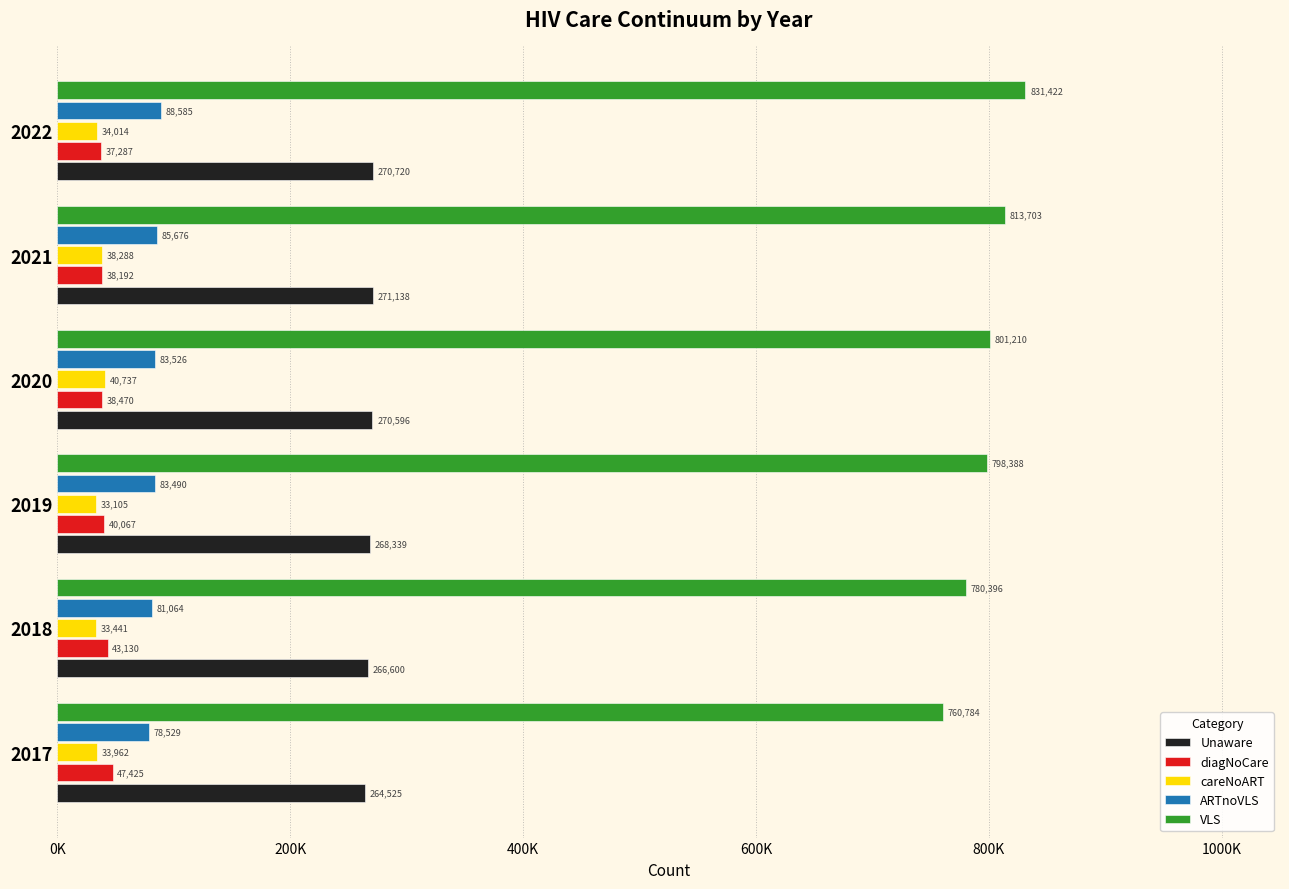

Rank the series by their maximum value, from lowest to highest.

careNoART, diagNoCare, ARTnoVLS, Unaware, VLS